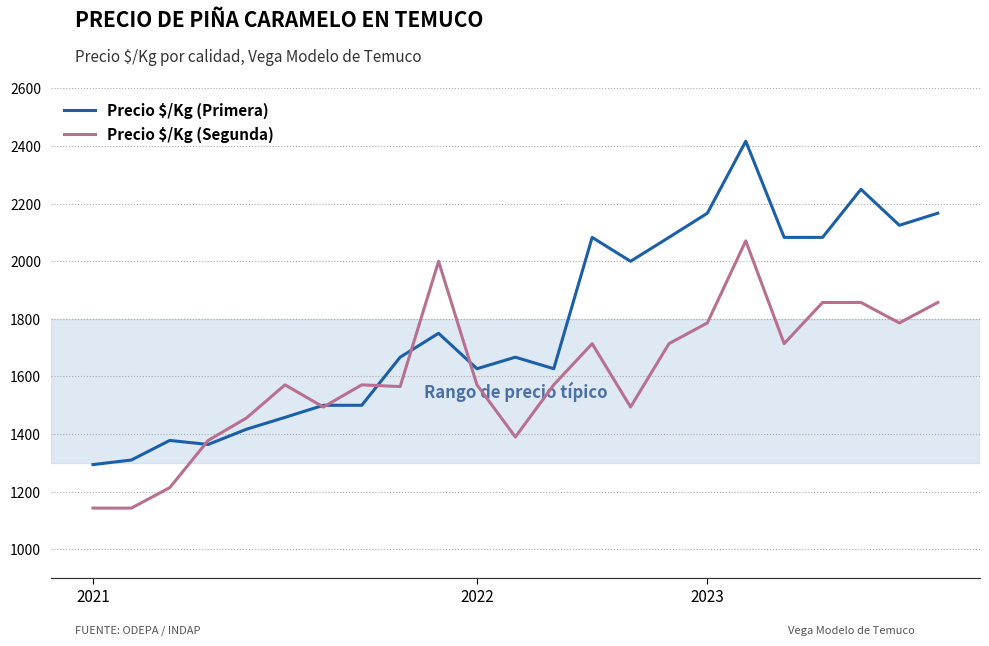

What is the minimum value shown in the chart?

1143